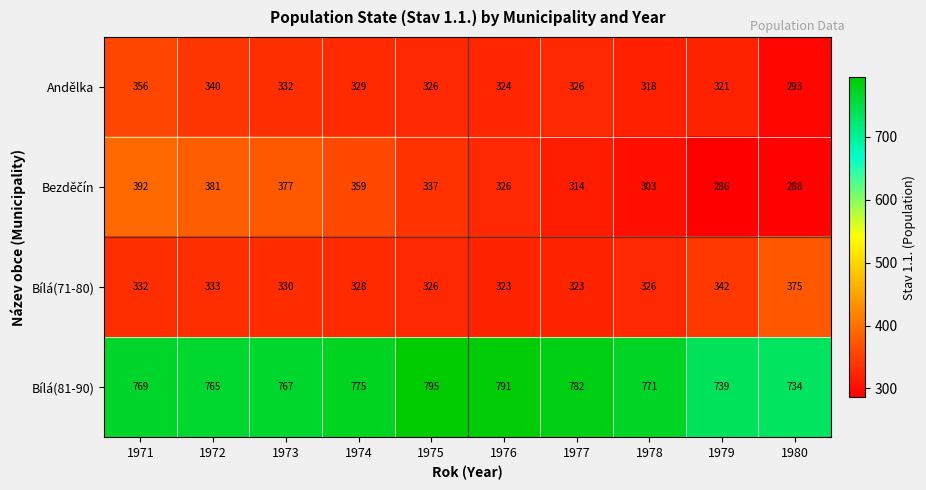

What is the total value across all series at 1973?

1806